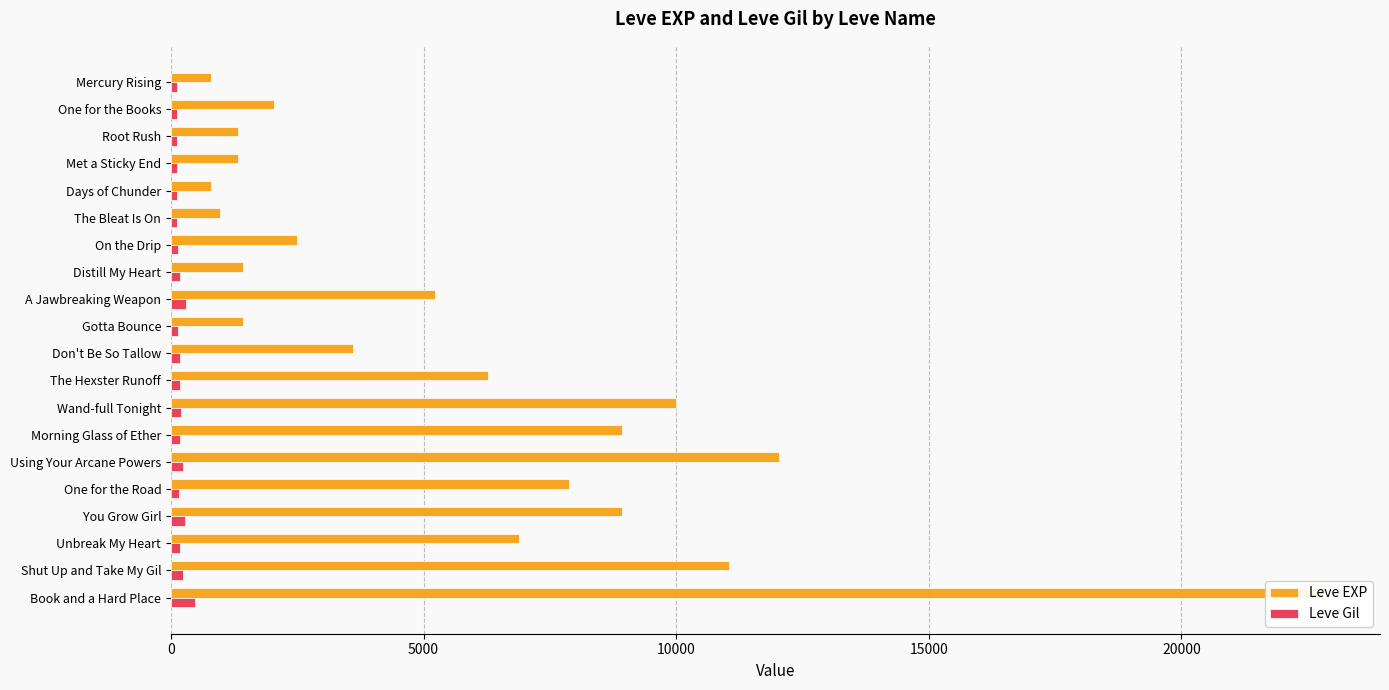

Where is Leve Gil nearest to the value 290?

A Jawbreaking Weapon